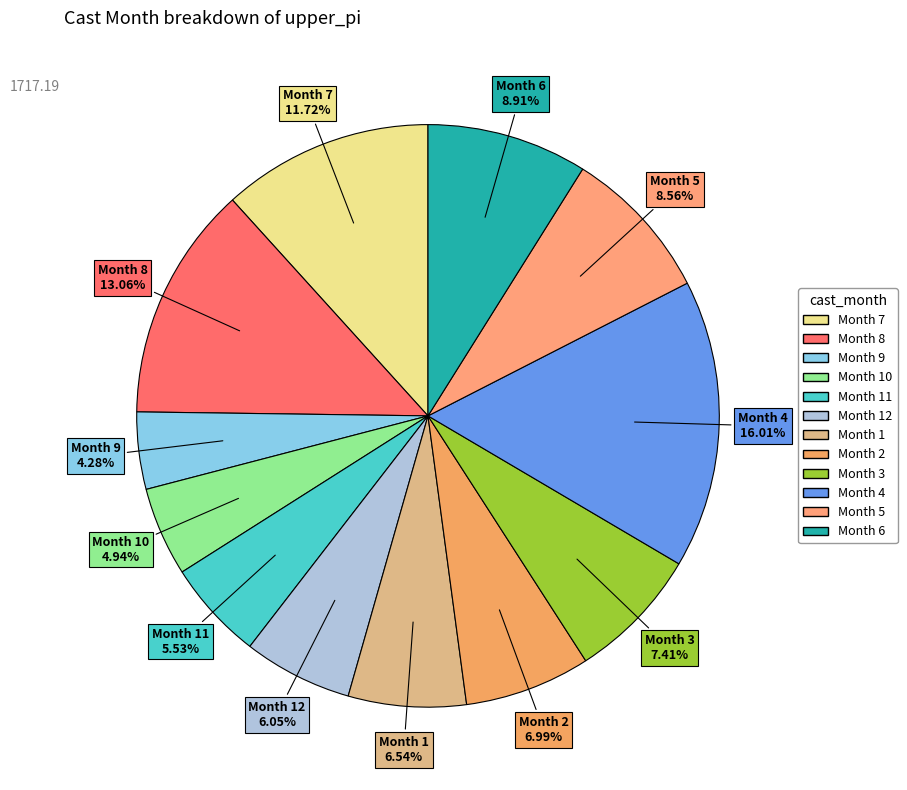

To the nearest percent, what is the difference between the largest and smallest slice percentages?

12%